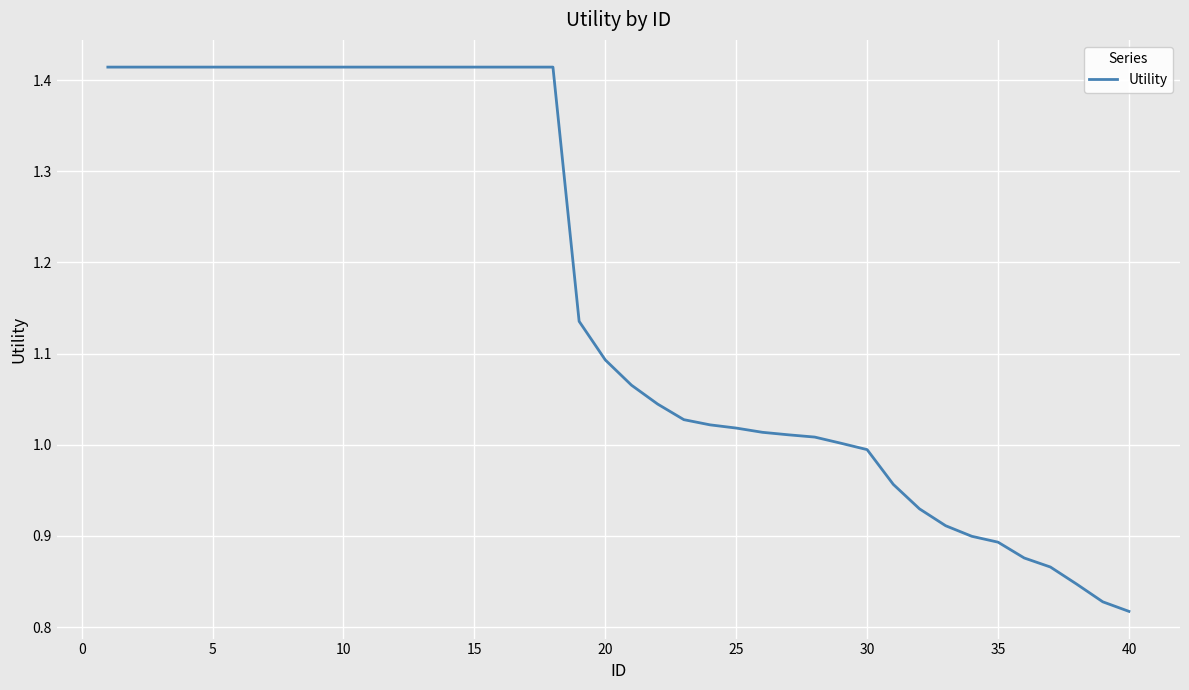

What is the difference between the maximum and minimum values?

0.6